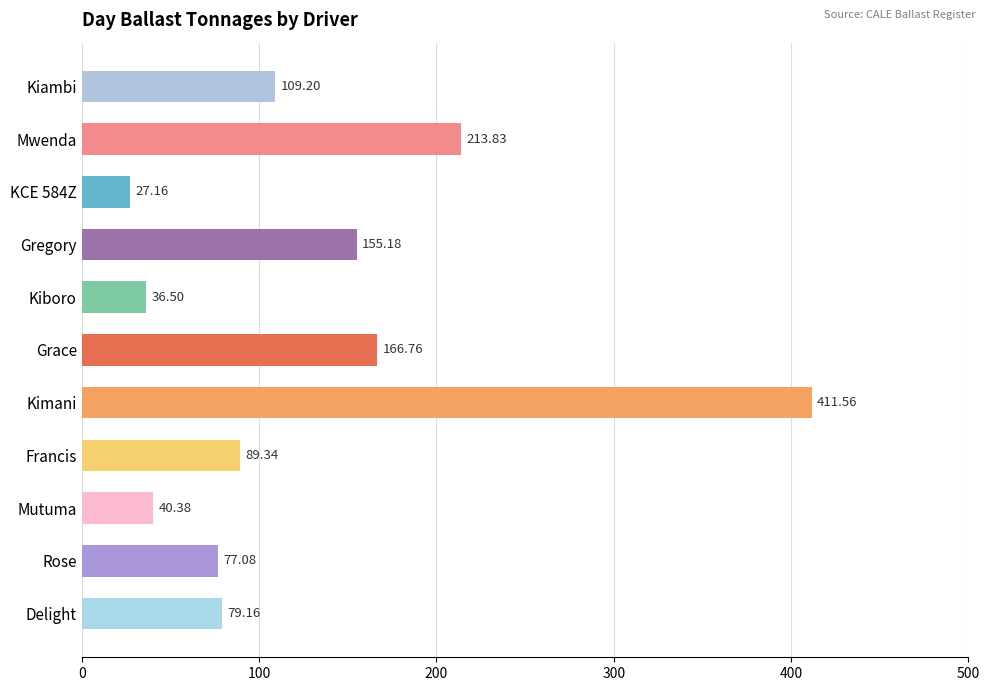

Which has a higher value, Mutuma or Gregory?

Gregory